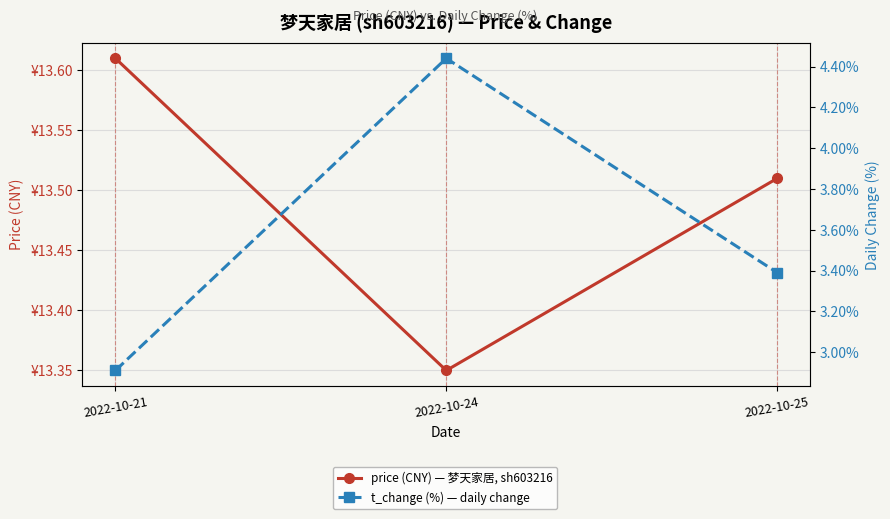

Reading left to right, list all the values displayed in this chart.

price (CNY) — 梦天家居, sh603216: 13.6	13.3	13.5
t_change (%) — daily change: 2.9	4.4	3.4